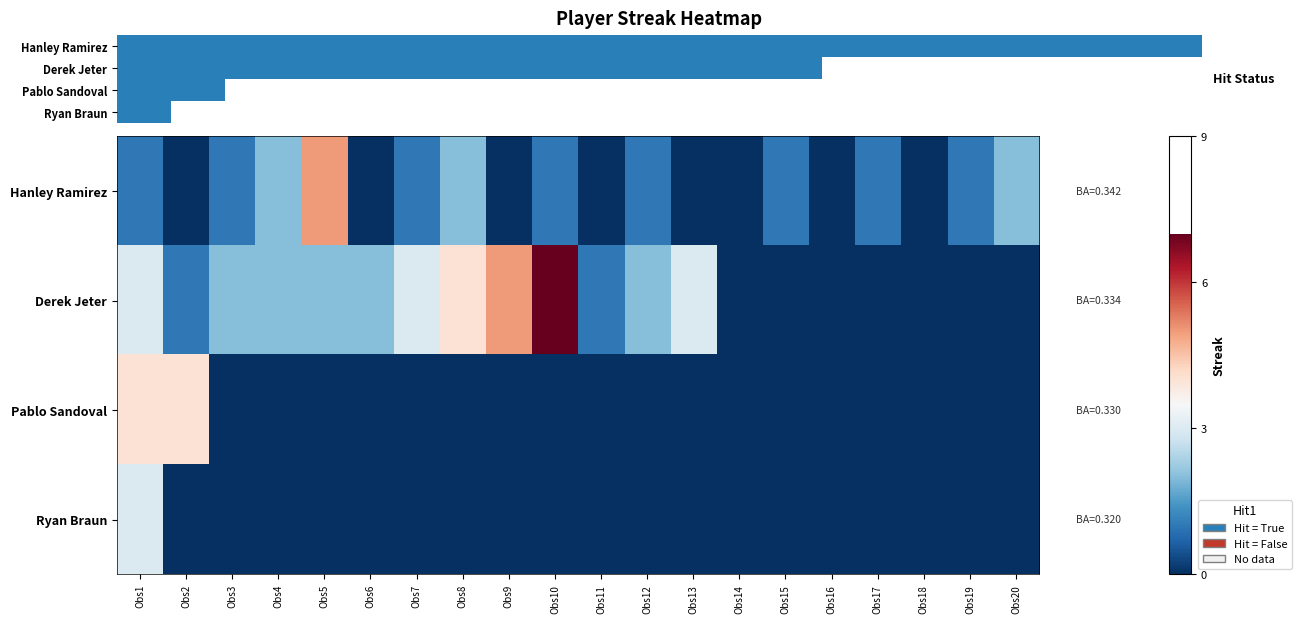

Which has a higher value, Obs16 or Obs12?

Obs12